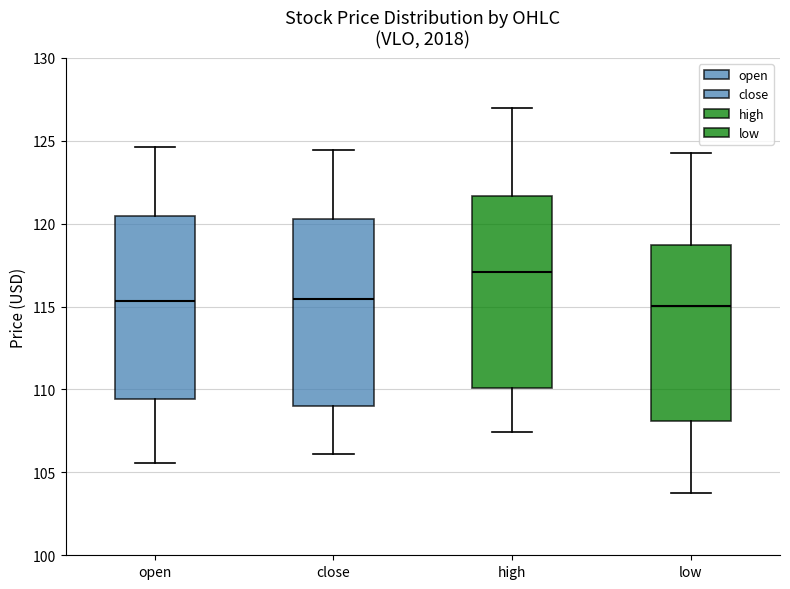

Where is the lower edge of the box for high on the y-axis? The values are not printed on the chart, so give them approximately, as read against the axis.

110.0